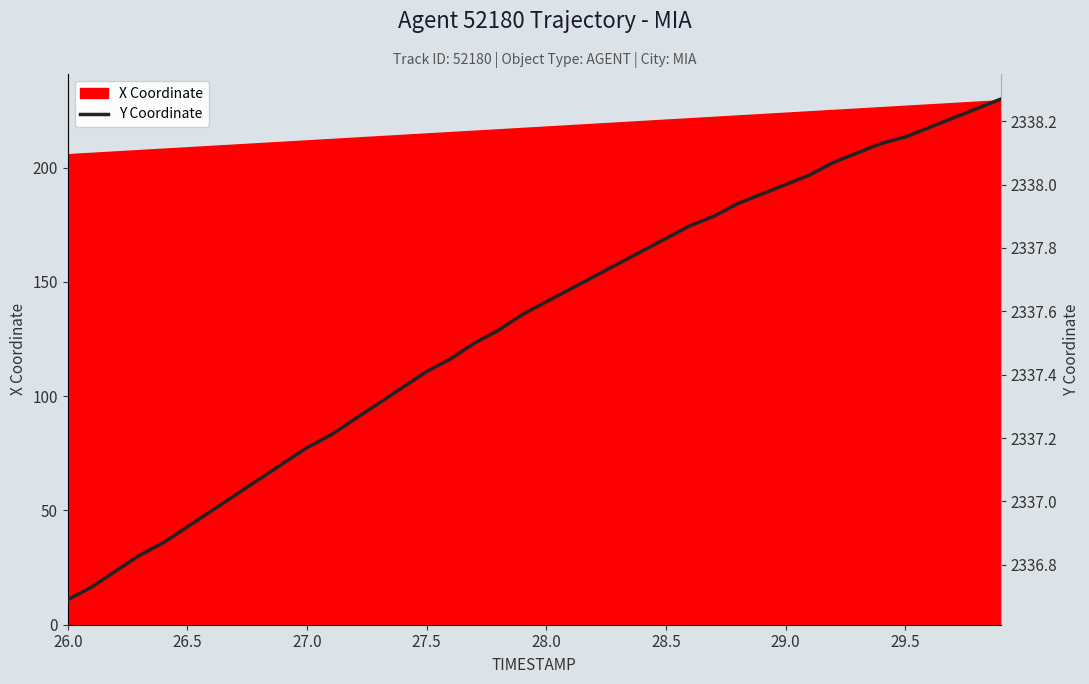

What is the minimum value for X Coordinate?

205.9